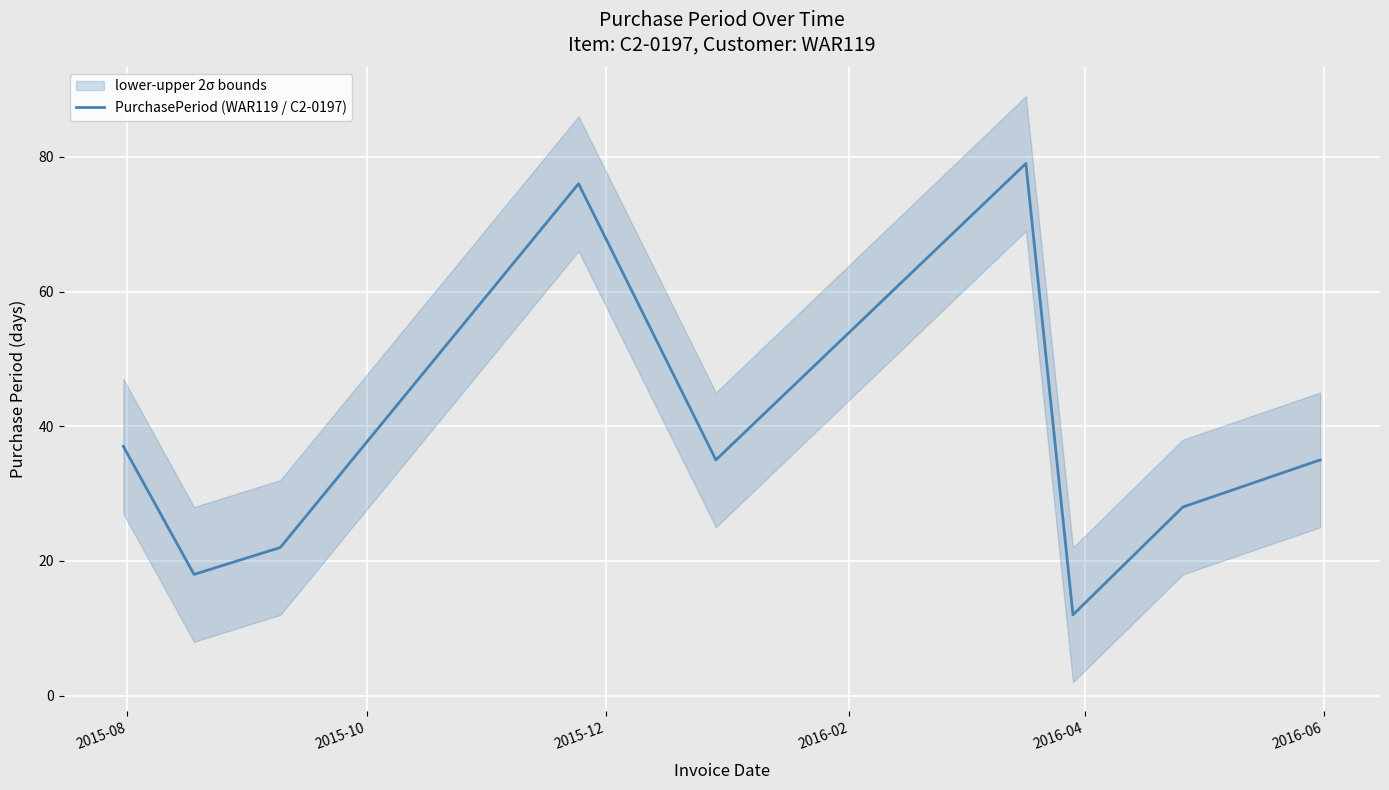

How many values exceed 35?

3